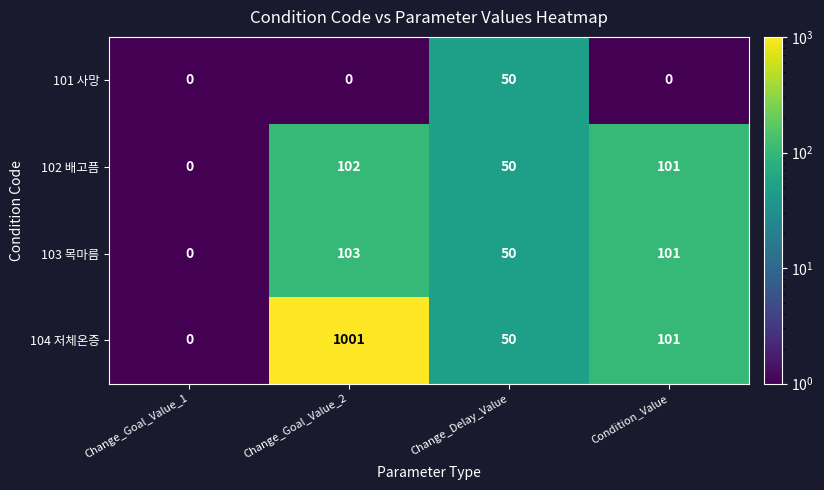

Reading left to right, list all the values displayed in this chart.

101 사망: Change_Goal_Value_1=0	Change_Goal_Value_2=0	Change_Delay_Value=50	Condition_Value=0
102 배고픔: Change_Goal_Value_1=0	Change_Goal_Value_2=102	Change_Delay_Value=50	Condition_Value=101
103 목마름: Change_Goal_Value_1=0	Change_Goal_Value_2=103	Change_Delay_Value=50	Condition_Value=101
104 저체온증: Change_Goal_Value_1=0	Change_Goal_Value_2=1001	Change_Delay_Value=50	Condition_Value=101